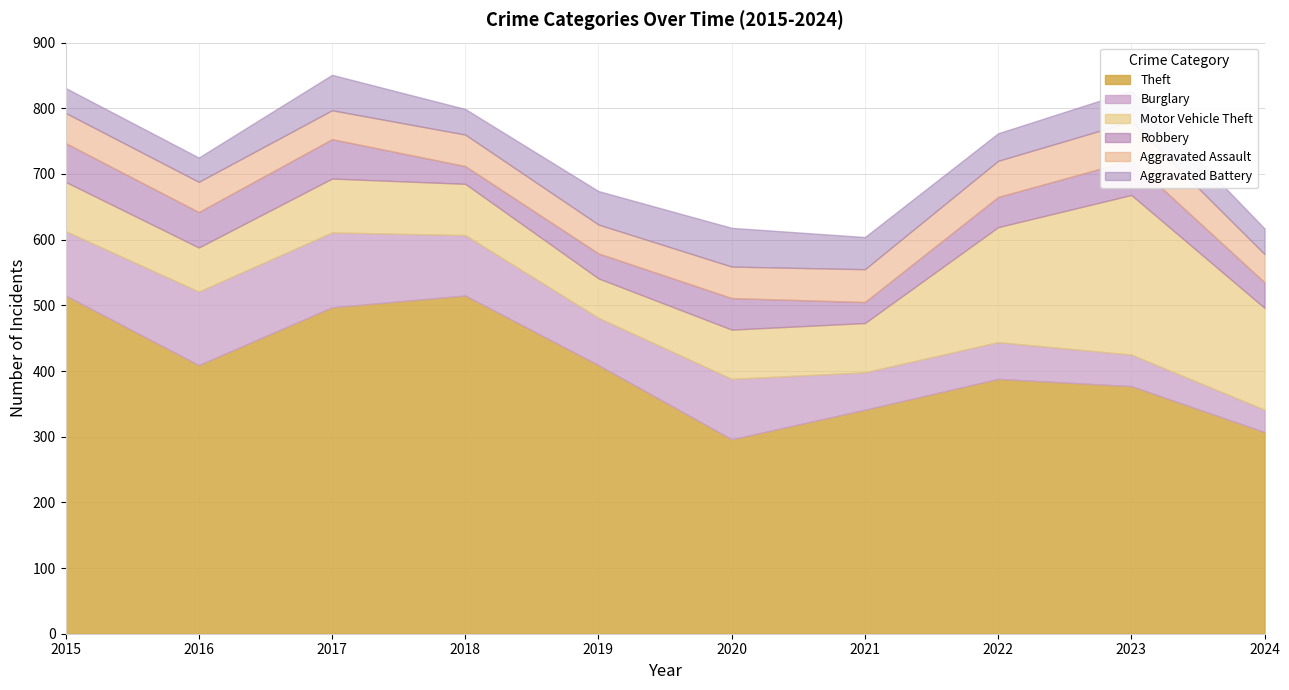

True or false: Robbery has a value of 17 at 2020.

False